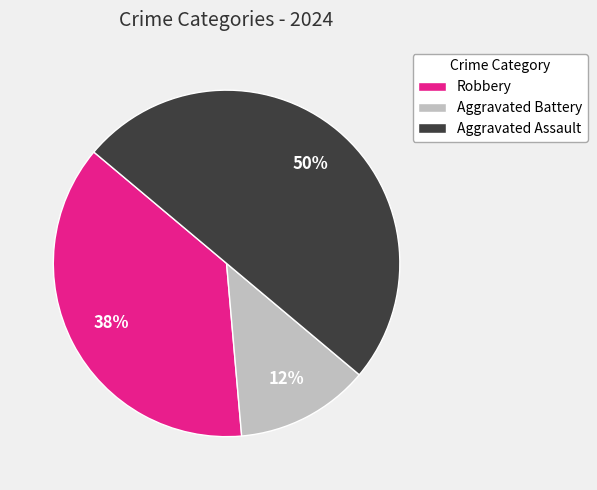

Is the sum of Aggravated Battery and Aggravated Assault greater than half?

Yes